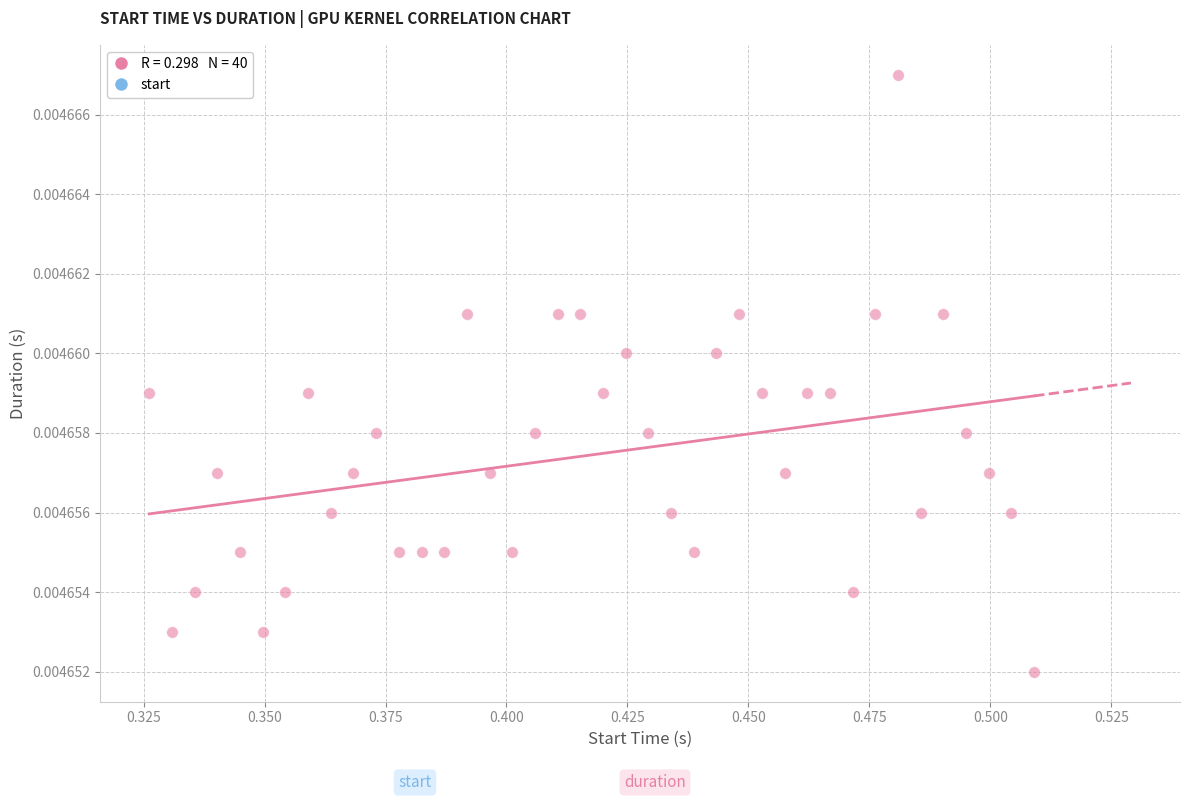

How many points are shown in the scatter plot?

40